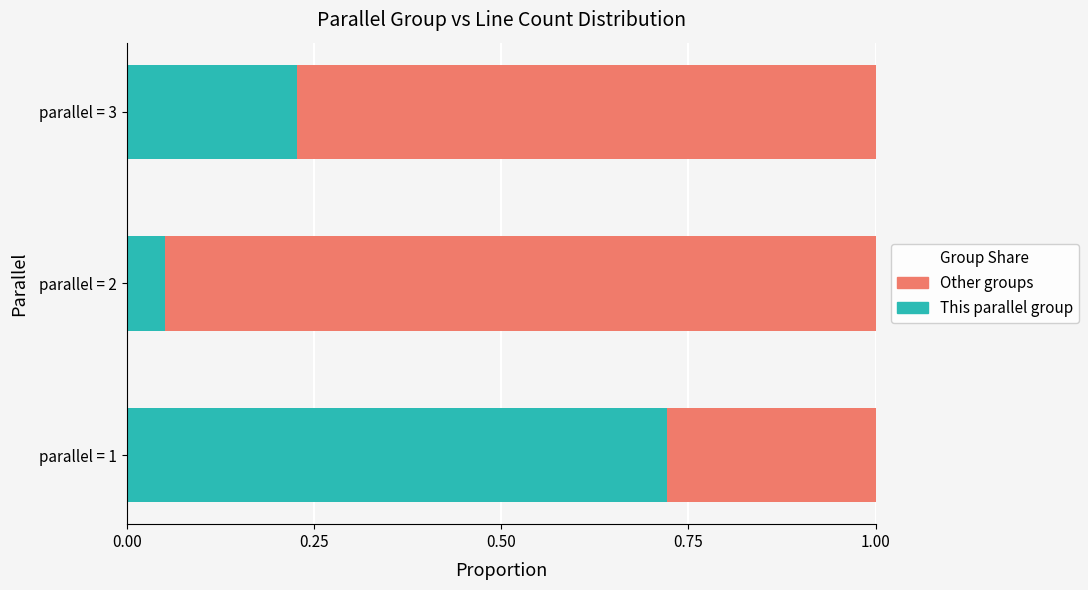

What is the total value across all series at parallel = 3?

1.0